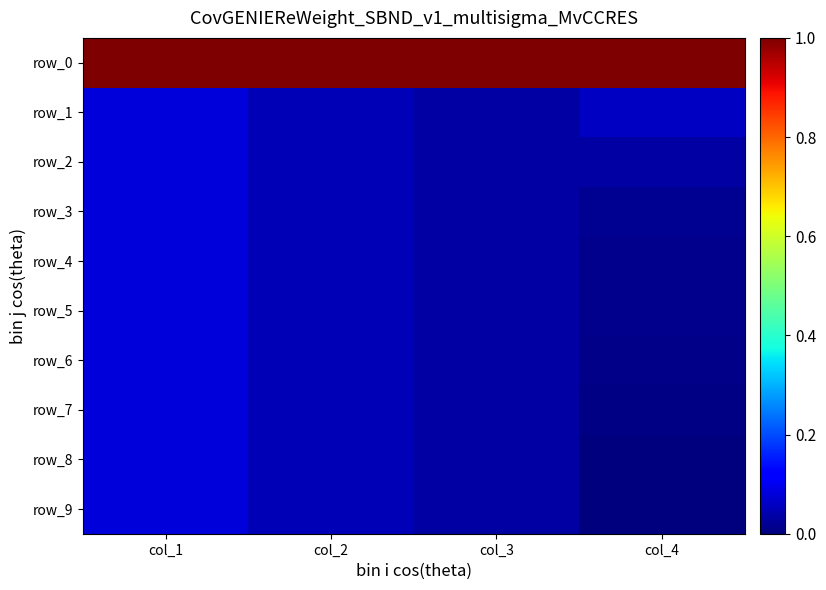

At which category is the sum across all series the highest?

col_1